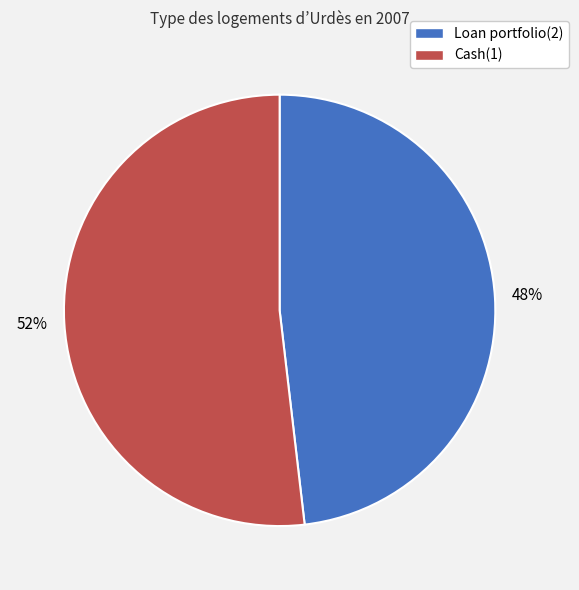

To the nearest percent, what is the combined percentage of Cash(1) and Loan portfolio(2)?

100%